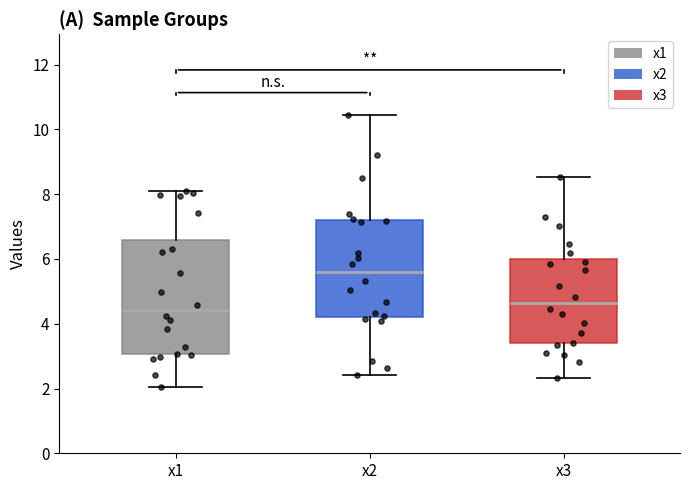

Where does the median line of the box for x3 sit on the y-axis? The values are not printed on the chart, so give them approximately, as read against the axis.

4.6